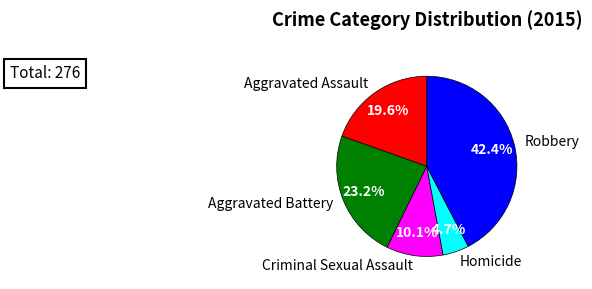

What percentage do Robbery and Homicide together represent?

47.1%